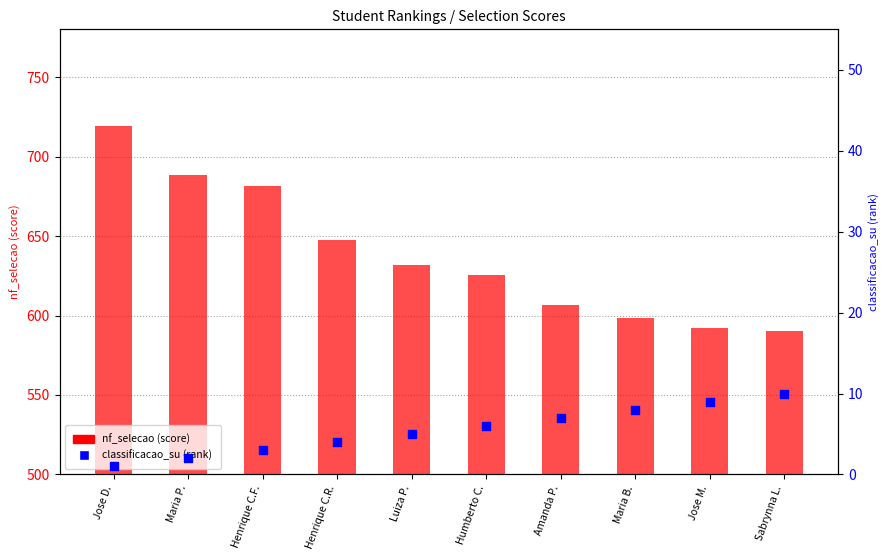

At which category is the sum across all series the highest?

Jose D.